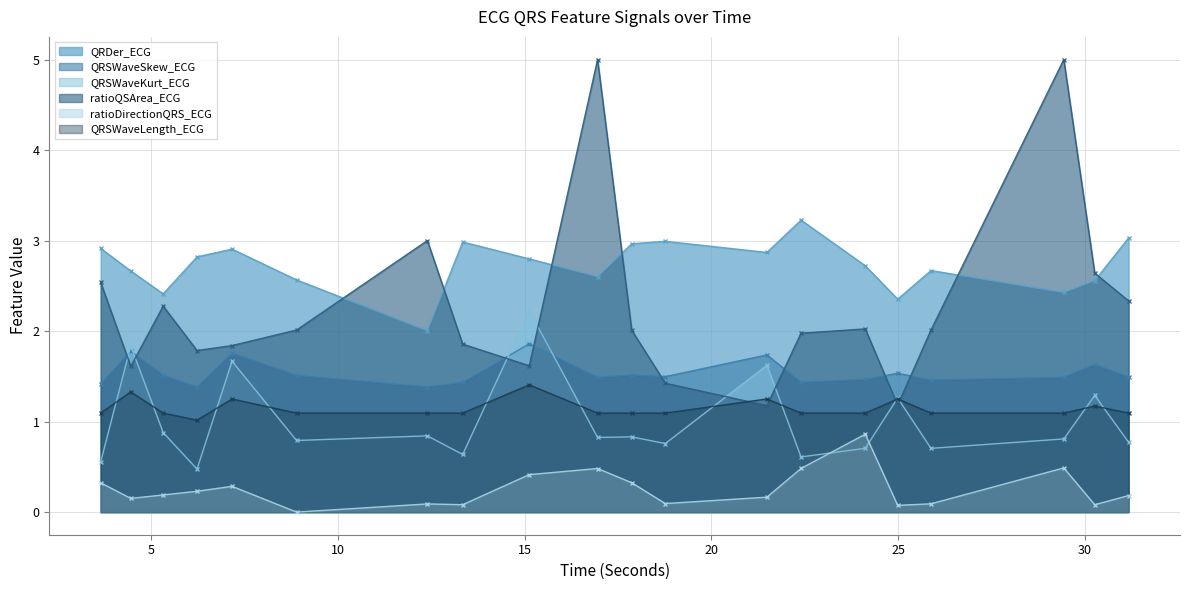

Which has a higher value, 18.765625 or 29.4296875?

18.765625